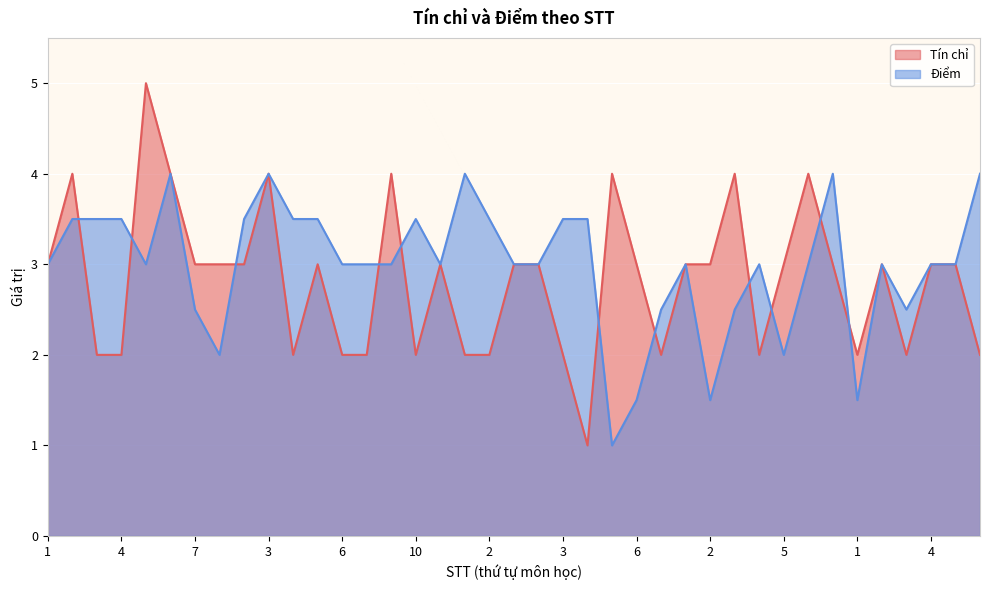

What are all the series names shown in the legend?

Tín chỉ, Điểm